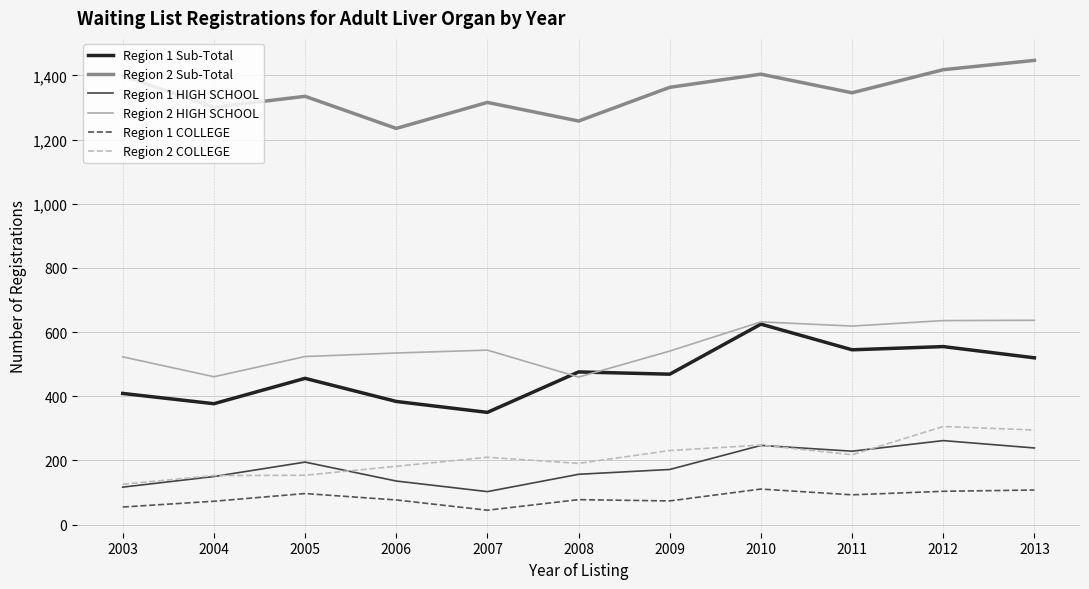

At which label does Region 1 Sub-Total reach its peak?

2010